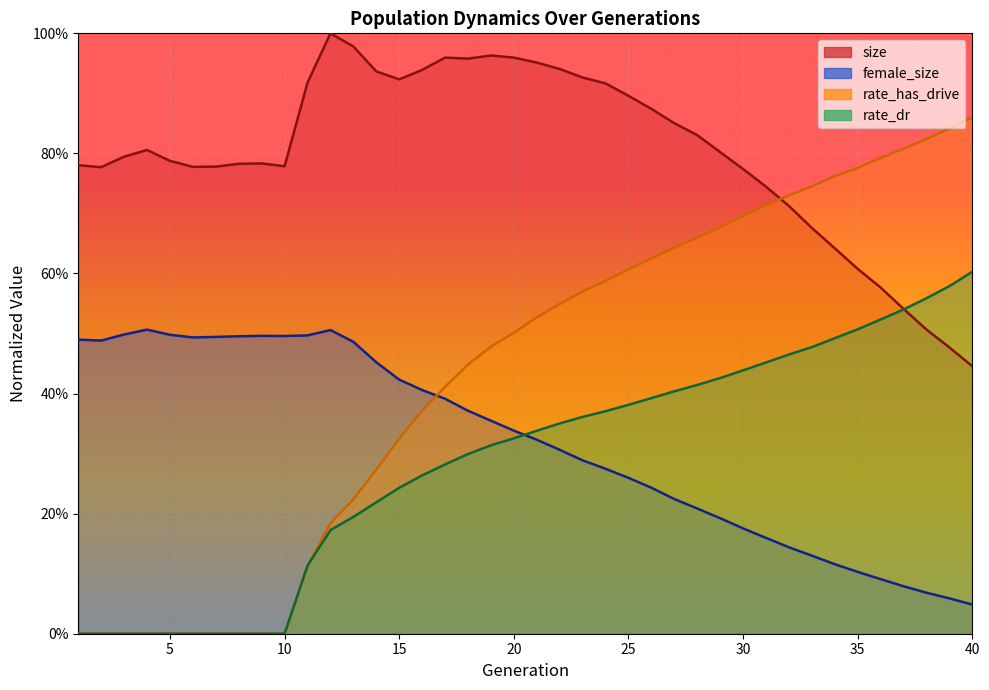

How many times do female_size and rate_has_drive cross each other?

1